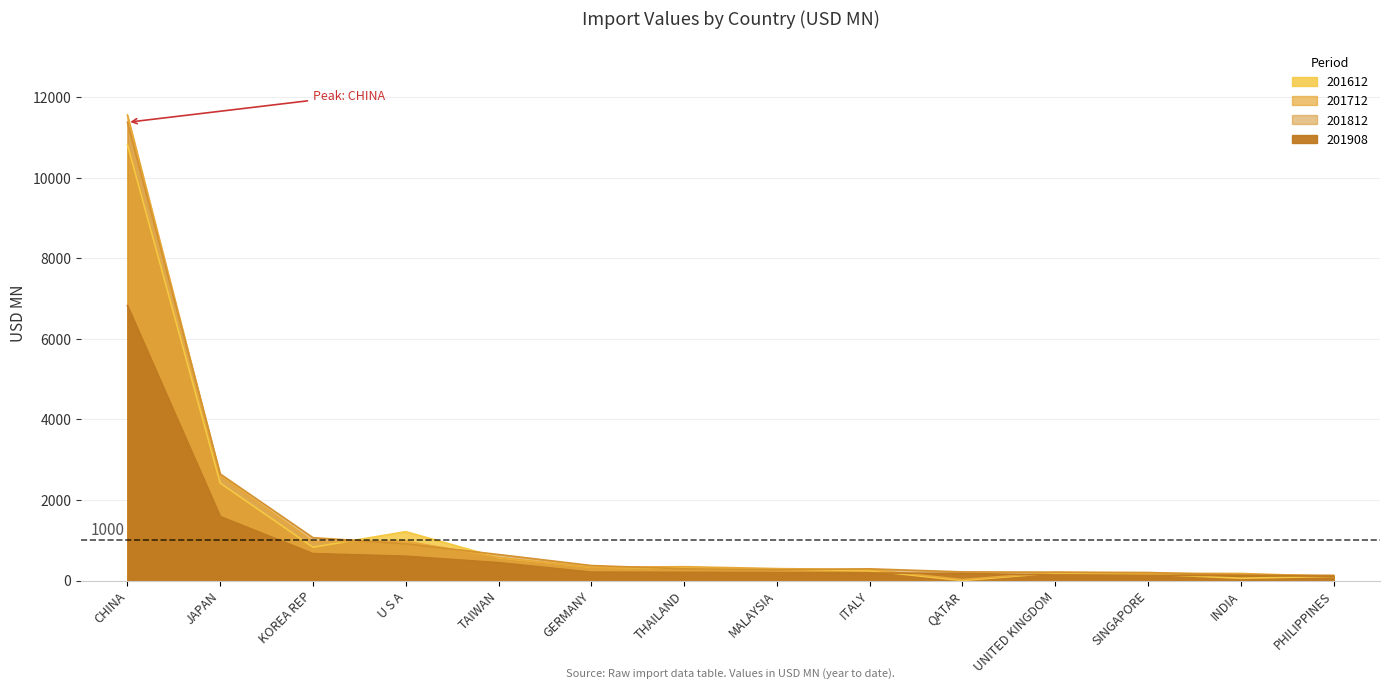

What is the sum of the 201908 values at INDIA and UNITED KINGDOM?

263.0